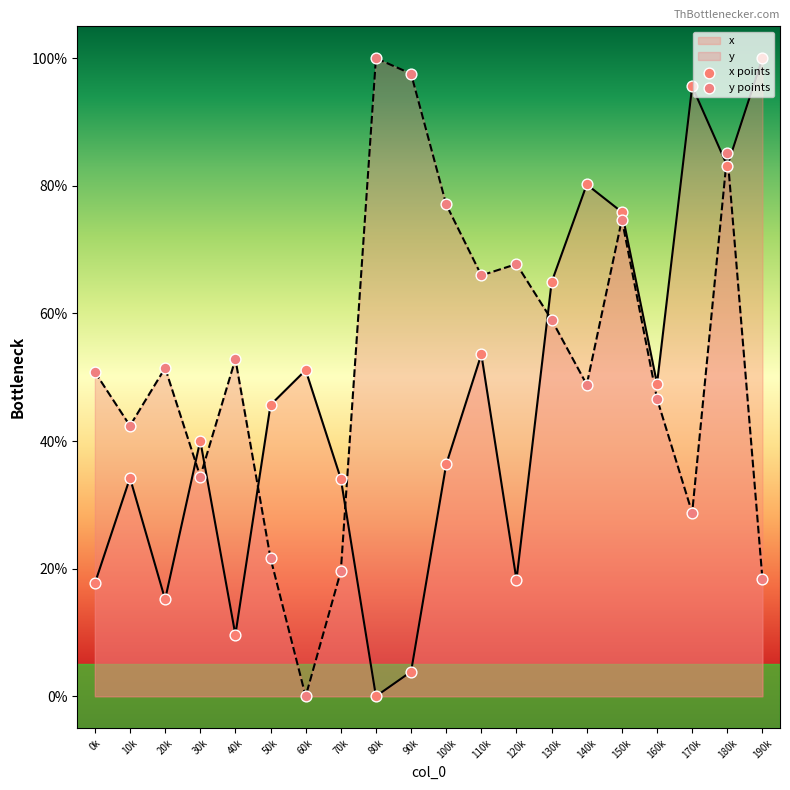

Which series reaches the minimum Y coordinate?

x